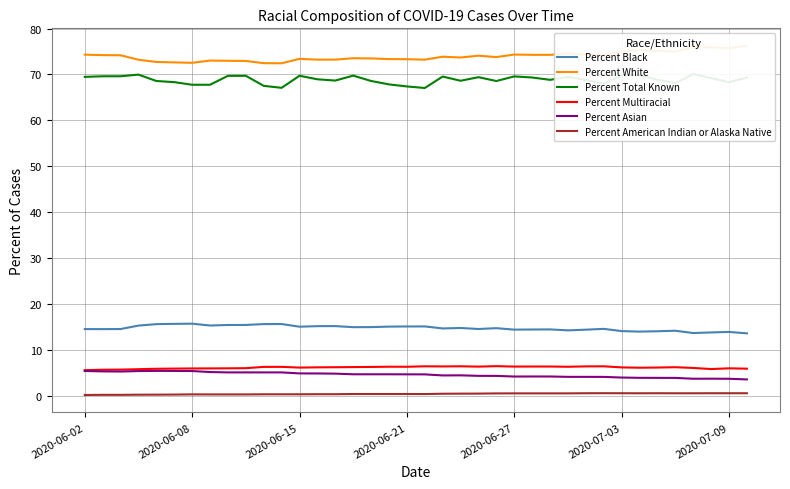

How many categories are shown in the chart?

38